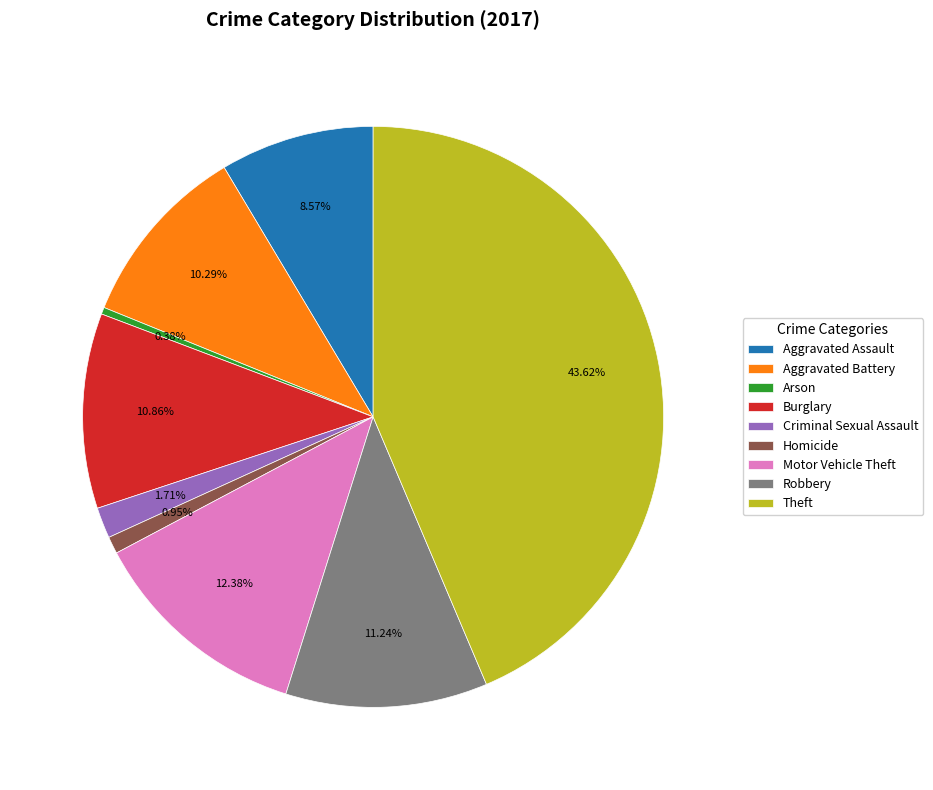

To the nearest percent, what percentage of the pie is Motor Vehicle Theft?

12%